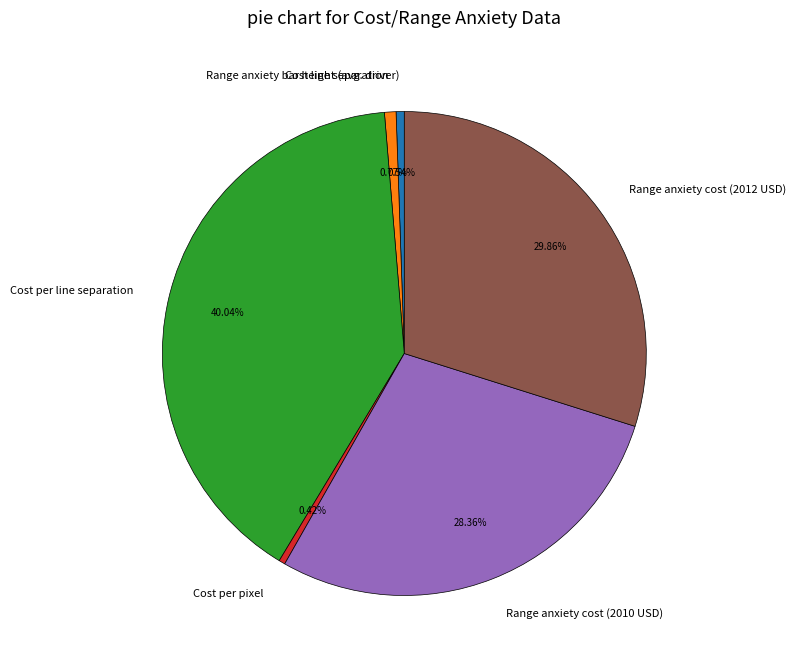

Which category has the biggest portion of the pie?

Cost per line separation